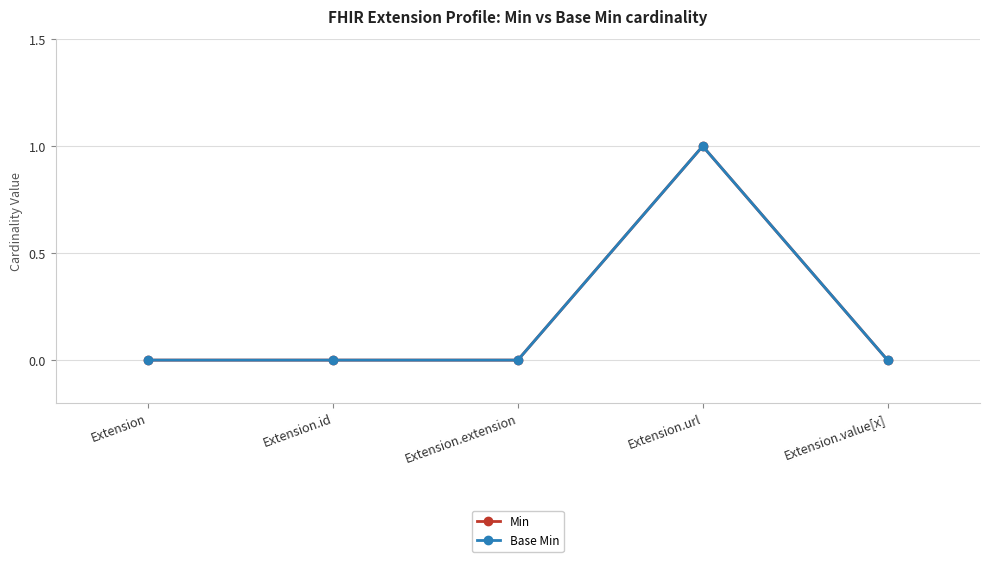

Rank the series at Extension.url from highest to lowest value.

Min, Base Min